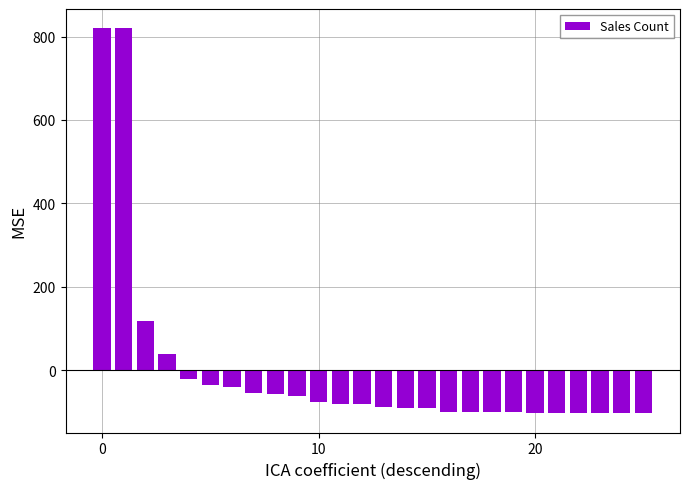

What is the value of the 9th bar from the left?

-56.2